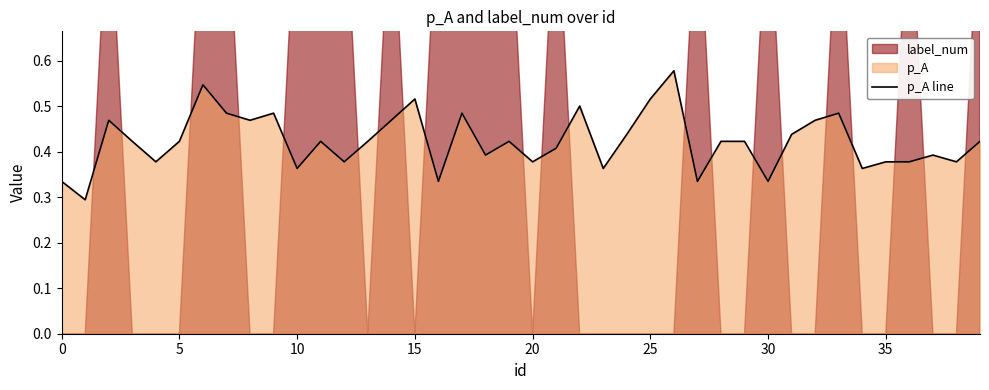

Does the chart display data point markers on the line(s)?

No